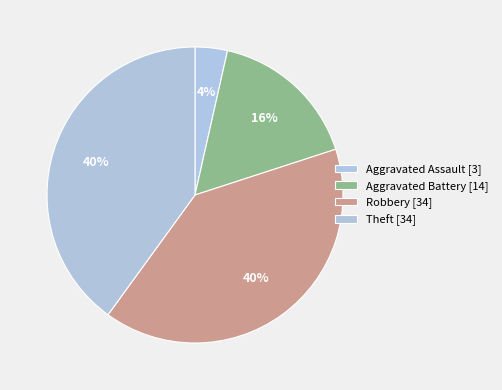

To the nearest percent, what is the average slice percentage?

25%